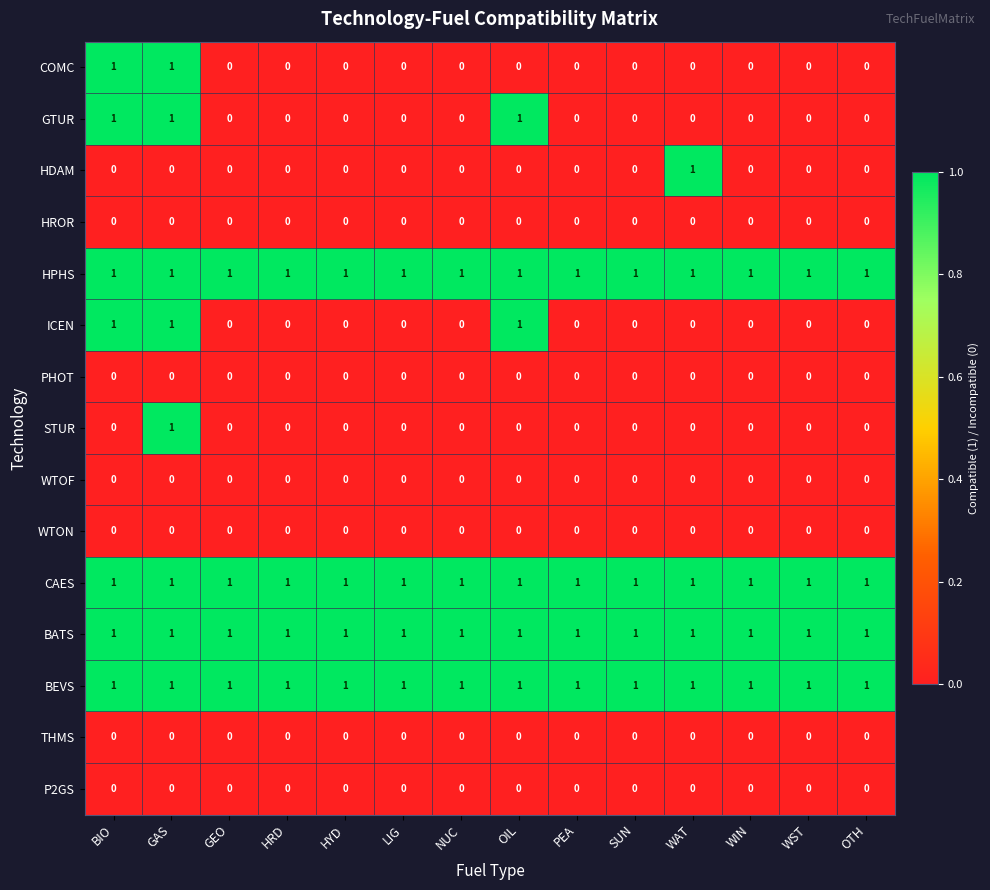

How many data points does each series have?

14